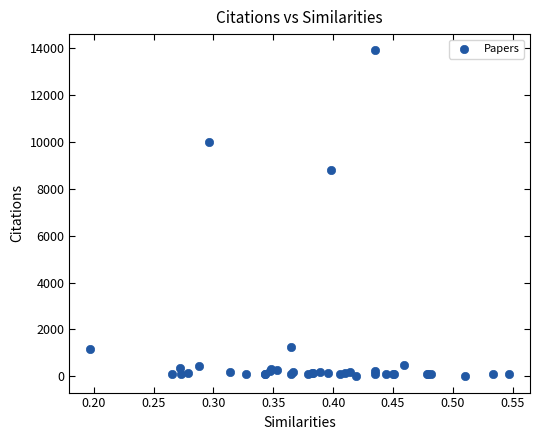

What Y value in the scatter plot is closest to 6949?

8795